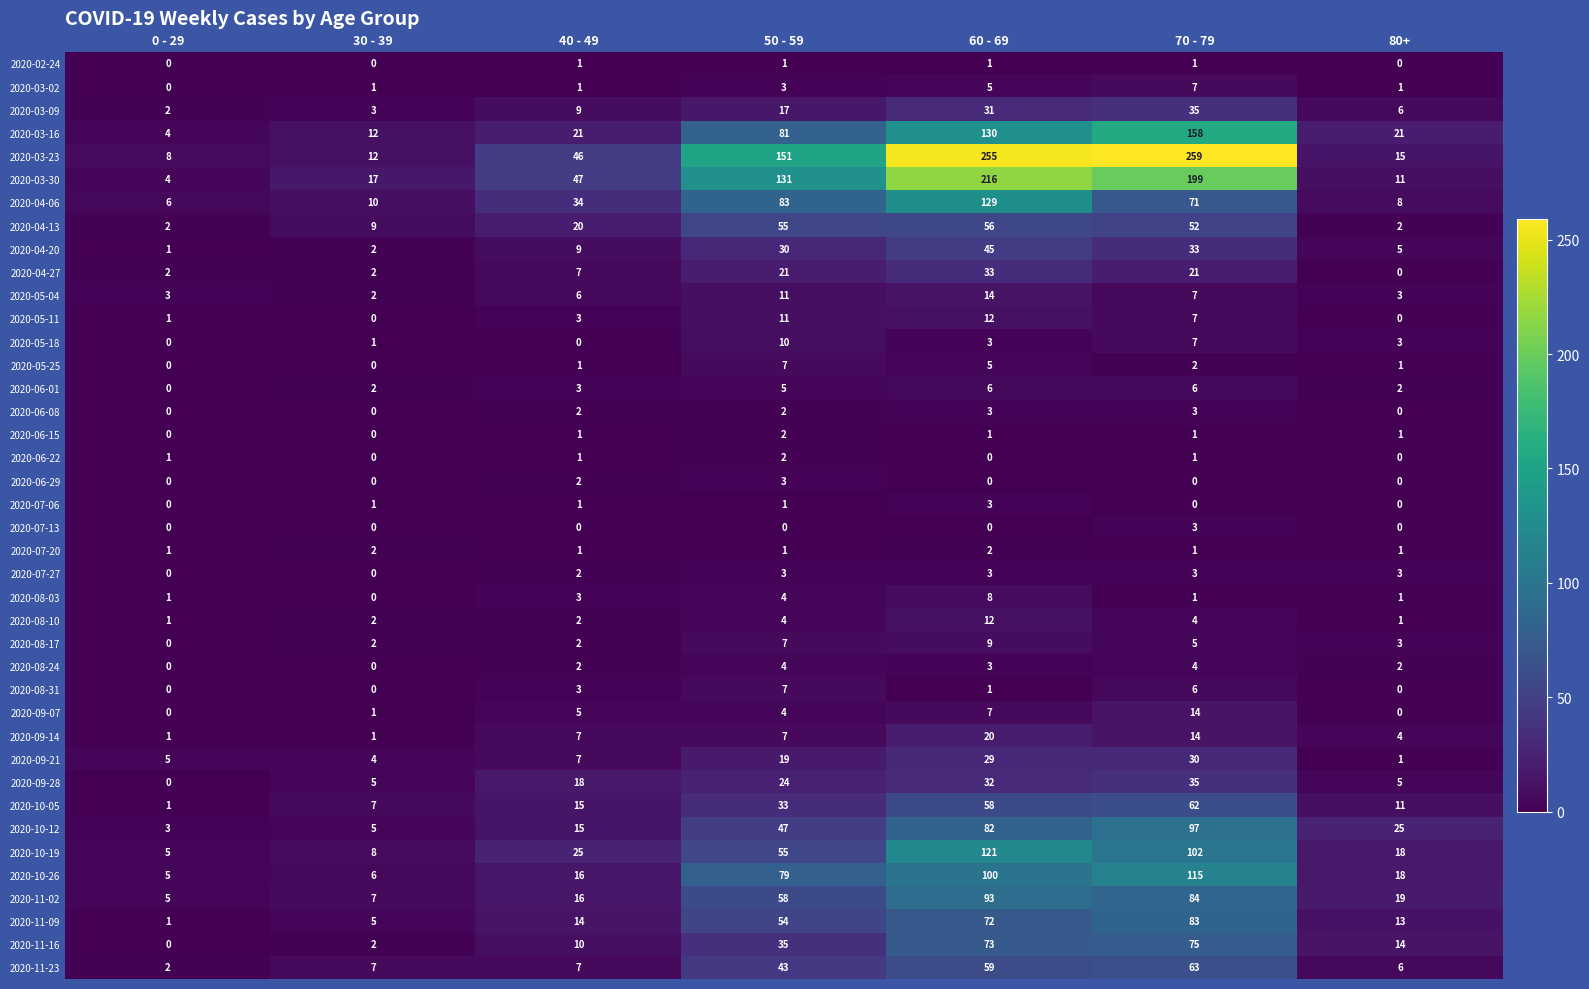

The 2020-08-24 series shows 1 at 60 - 69. True or false?

False